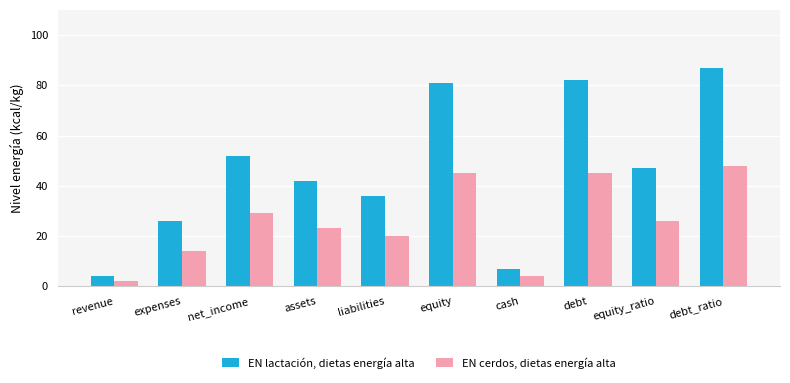

What is the average value of the EN cerdos, dietas energía alta series?

26